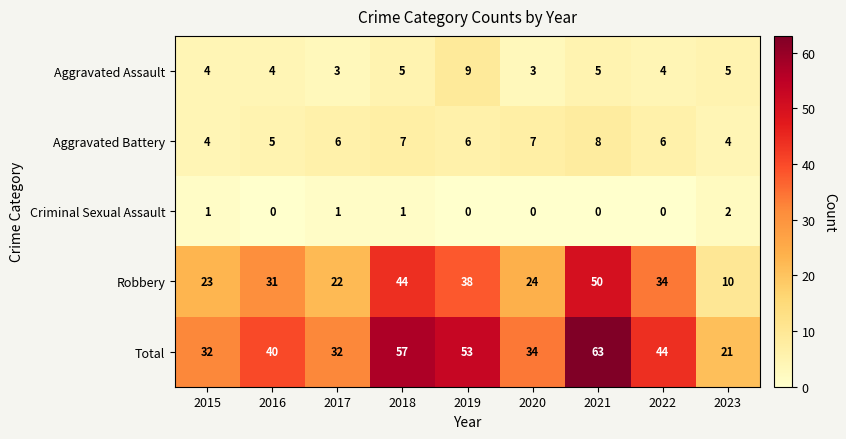

The value of Robbery at 2016 is 31. True or false?

True